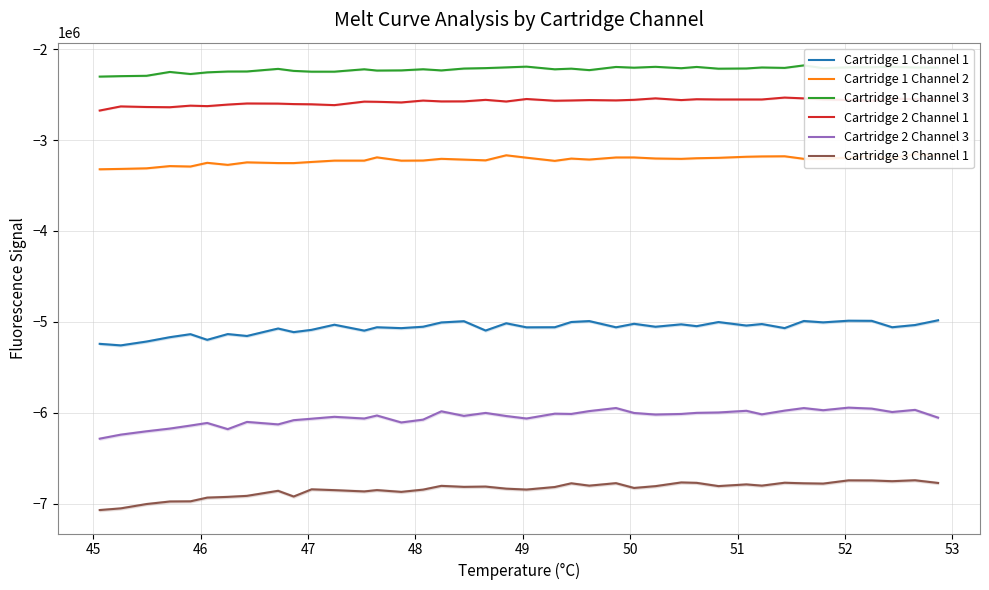

What is the minimum value for Cartridge 2 Channel 1?

-2675948